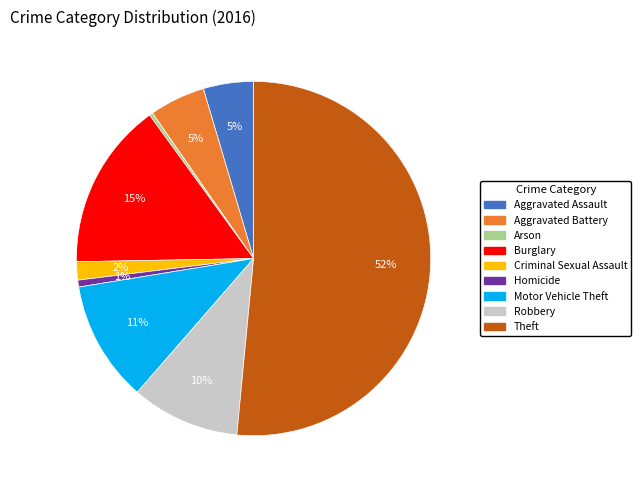

Is the sum of Arson and Criminal Sexual Assault greater than half?

No